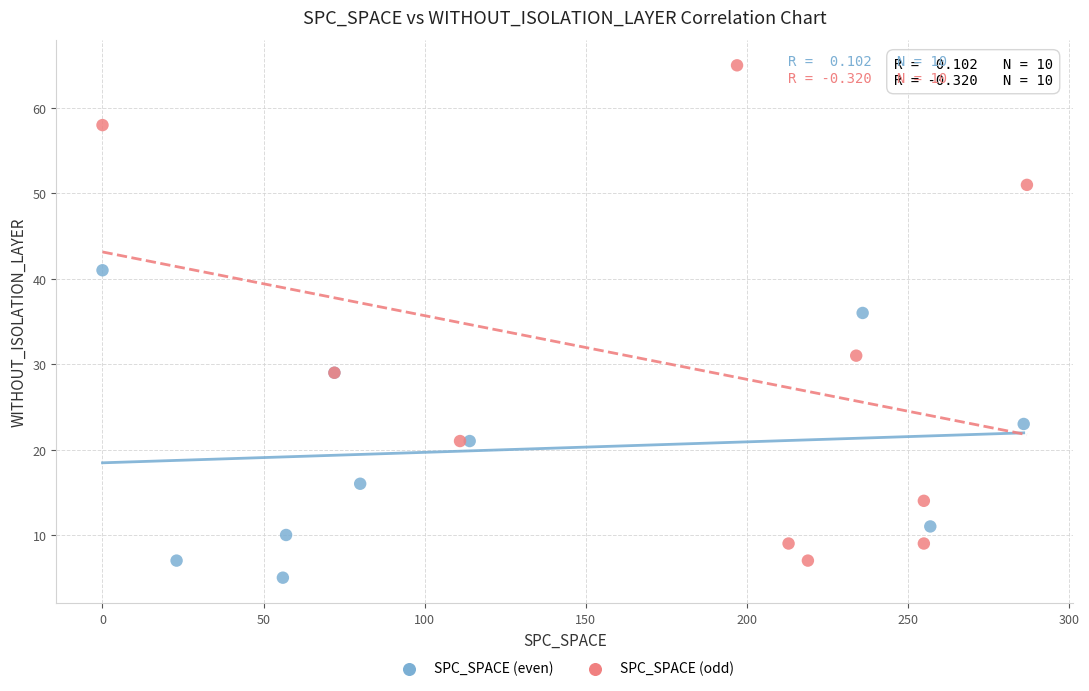

Which series has the widest spread of Y values?

SPC_SPACE (odd)